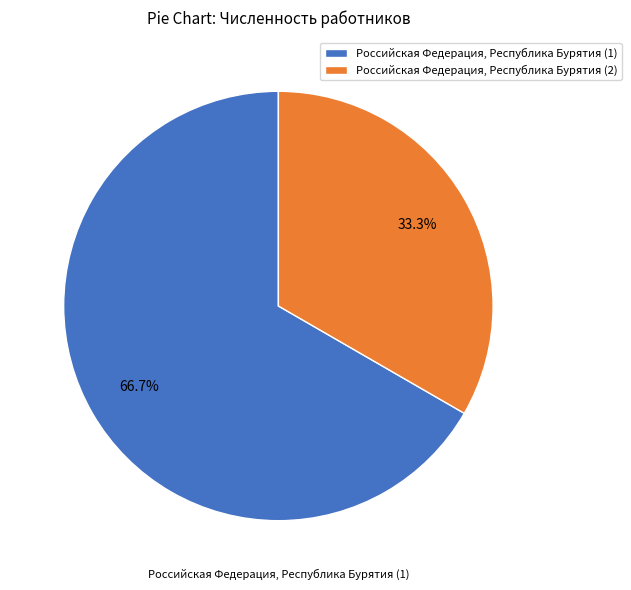

What is the largest slice in the pie chart?

Российская Федерация, Республика Бурятия (1)